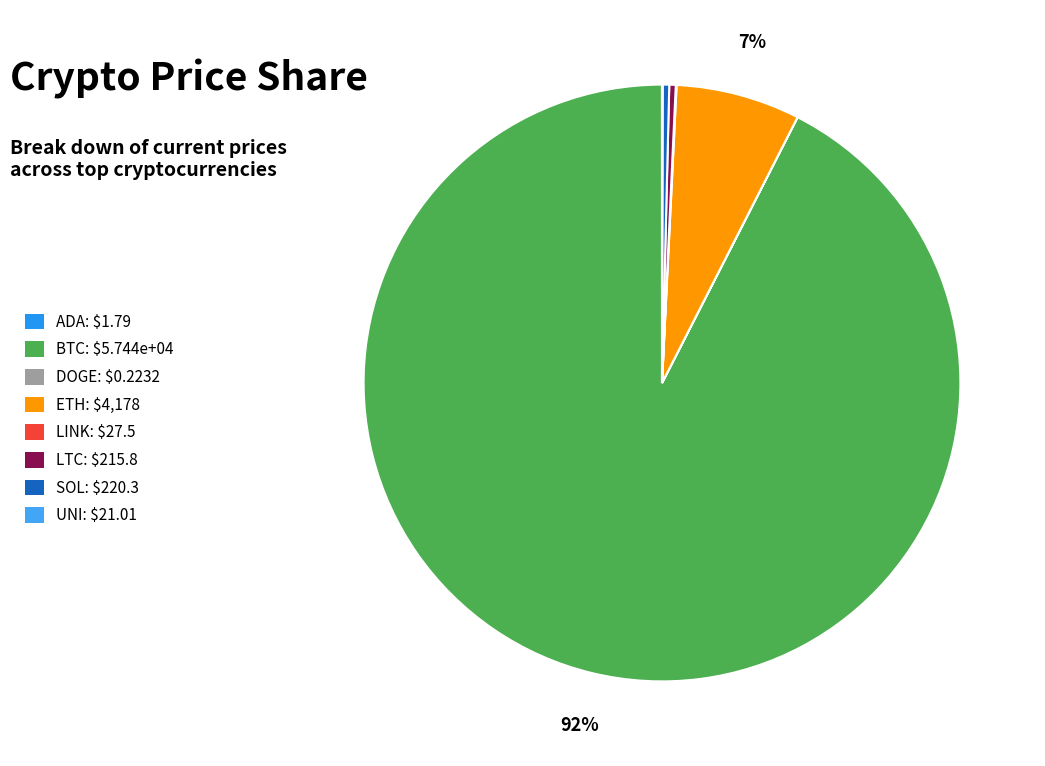

Which slice represents more than half of the pie?

BTC: $5.744e+04